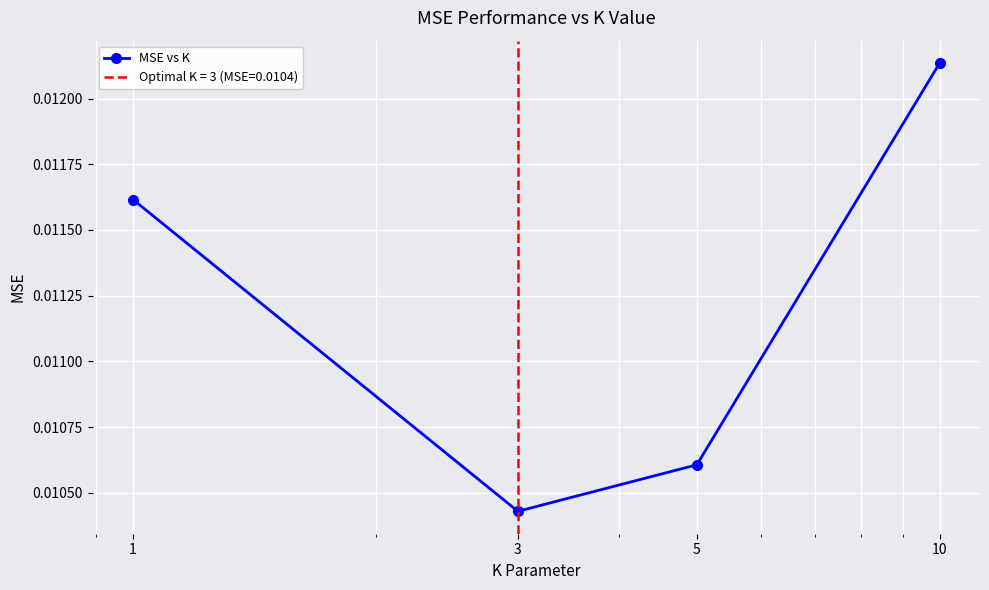

Count the values in the range 0 to 1.

4